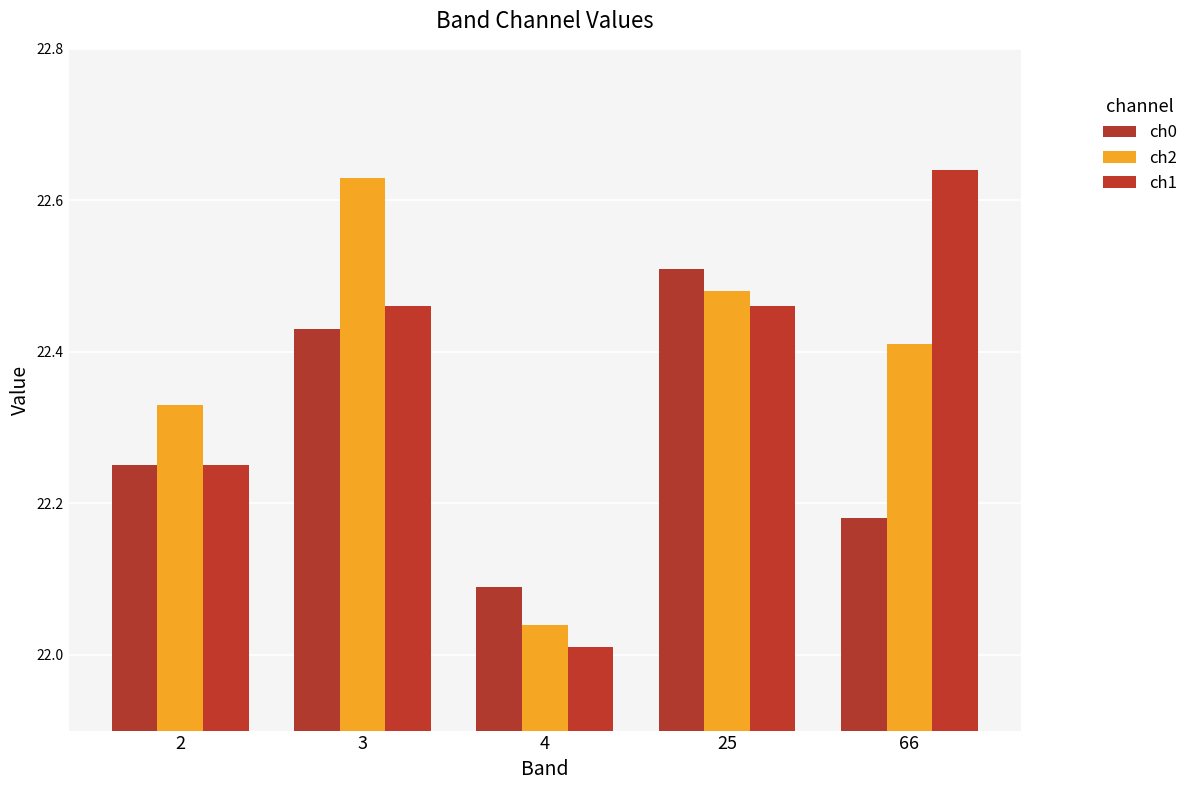

What is the minimum value for ch0?

22.1